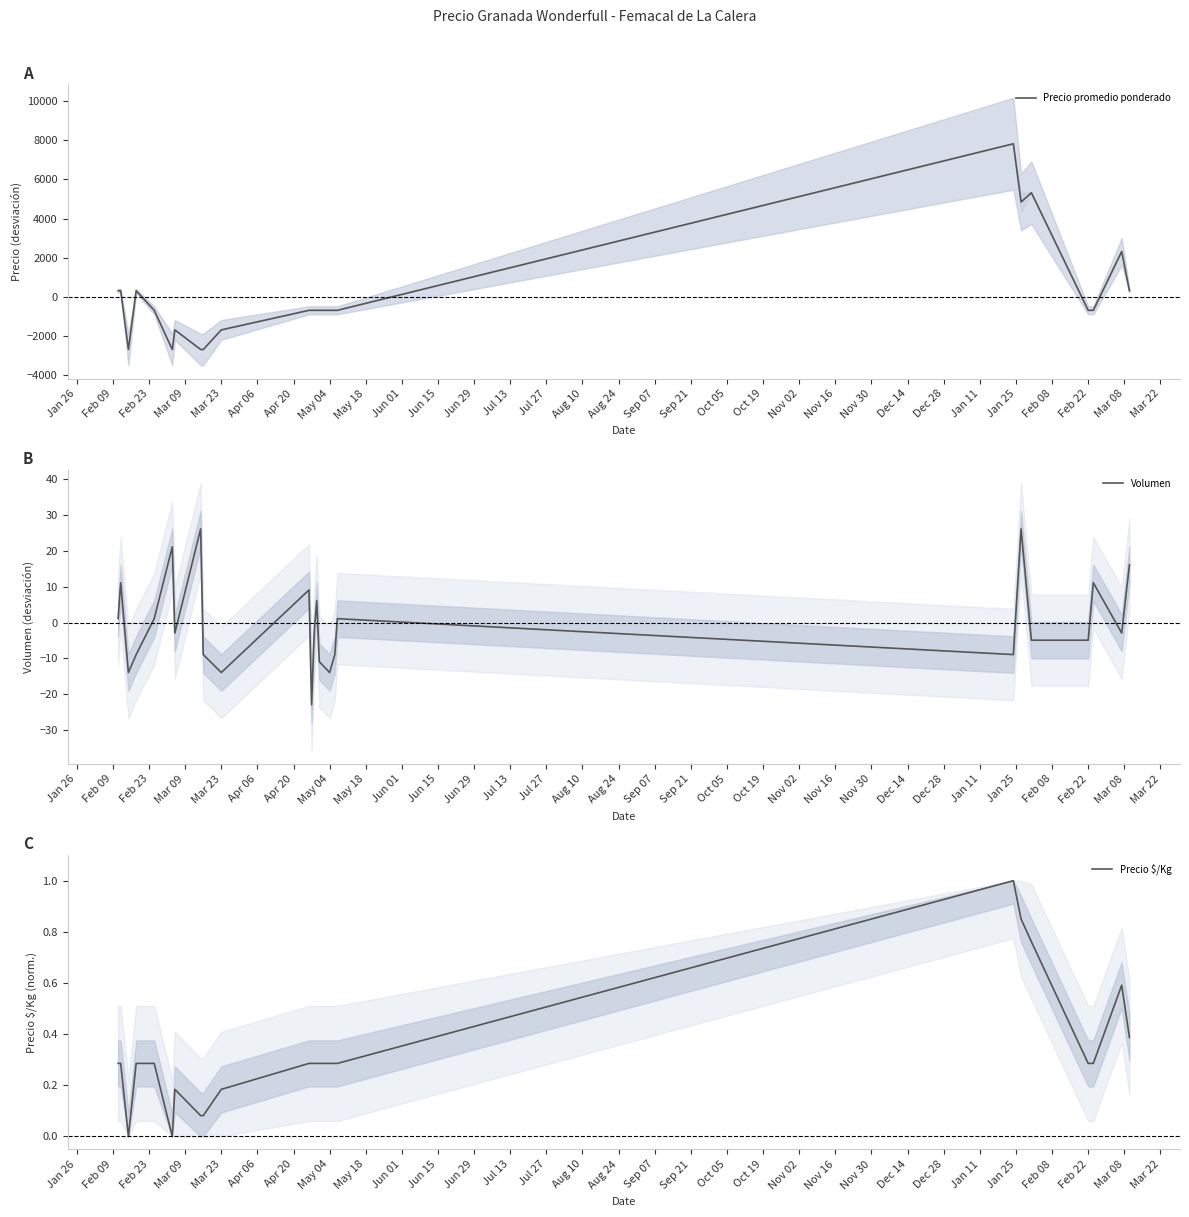

How many values in Volumen are below zero?

14